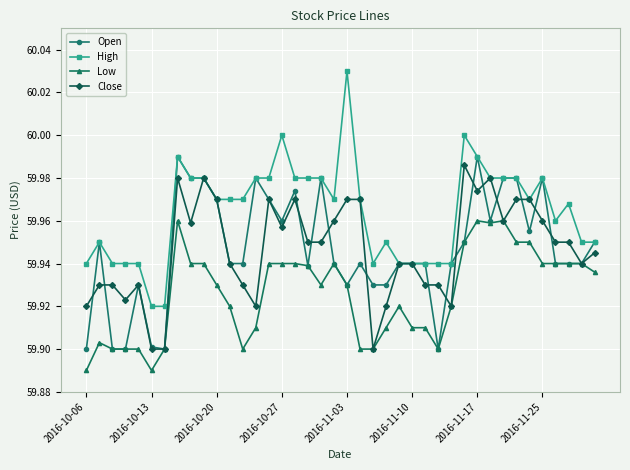

Which series has the largest total across all categories?

High